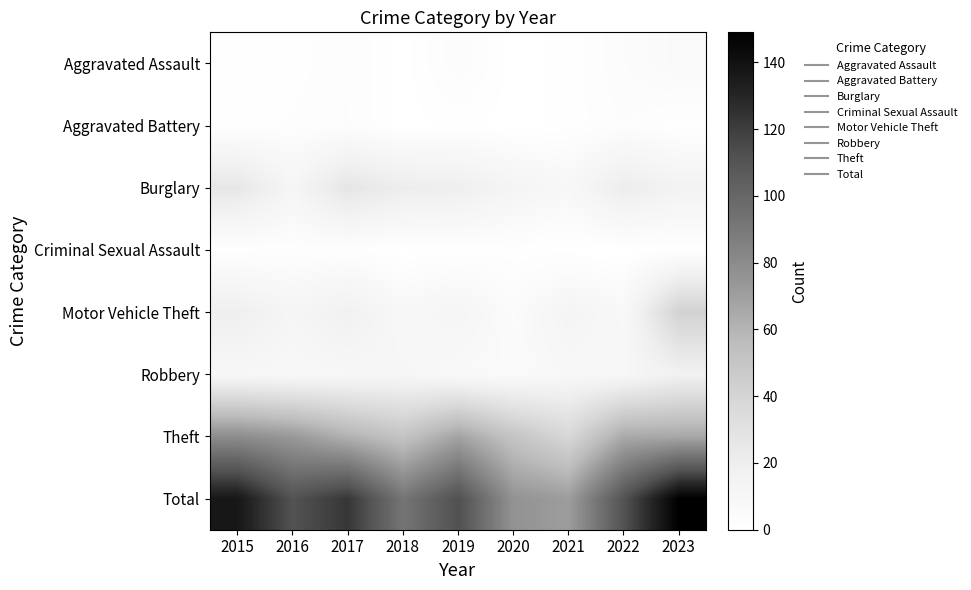

What is the total value across all series at 2022?

222